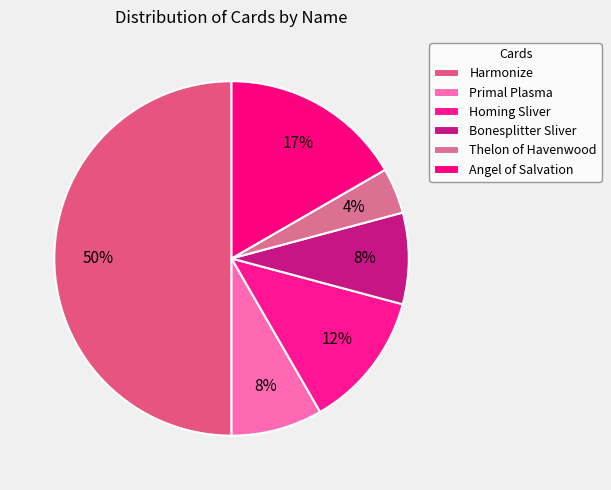

How much of the chart is everything except Primal Plasma?

91.7%